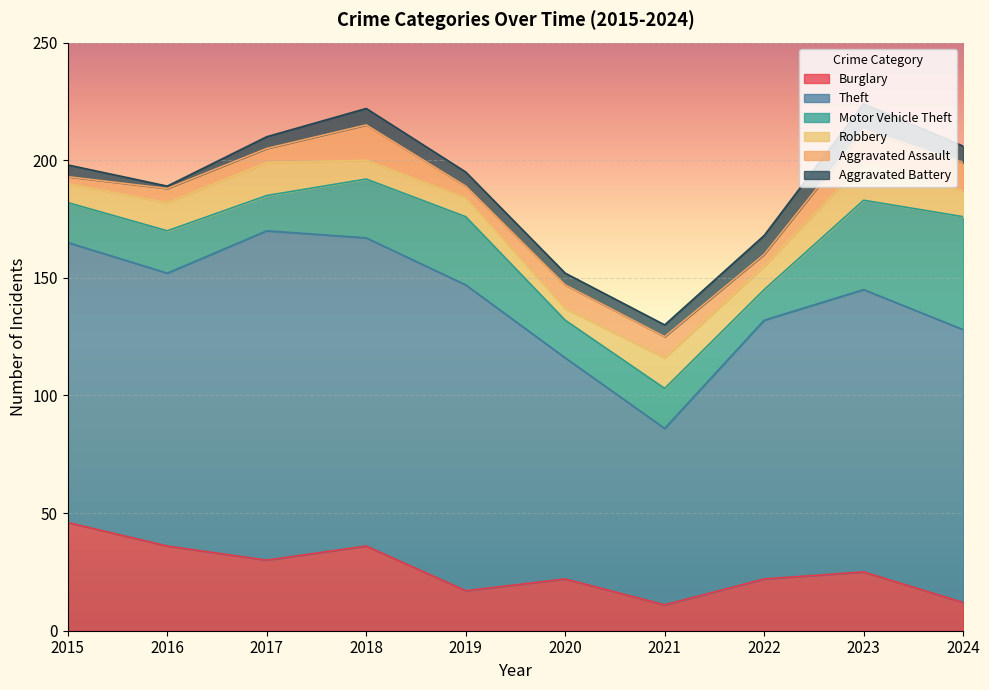

Reading right to left, extract all data points from this chart.

Burglary: 12	25	22	11	22	17	36	30	36	46
Theft: 116	120	110	75	94	130	131	140	116	119
Motor Vehicle Theft: 48	38	13	17	16	29	25	15	18	17
Robbery: 11	16	10	13	5	8	8	14	12	8
Aggravated Assault: 12	14	5	9	10	5	15	6	6	3
Aggravated Battery: 7	11	8	5	5	6	7	5	1	5